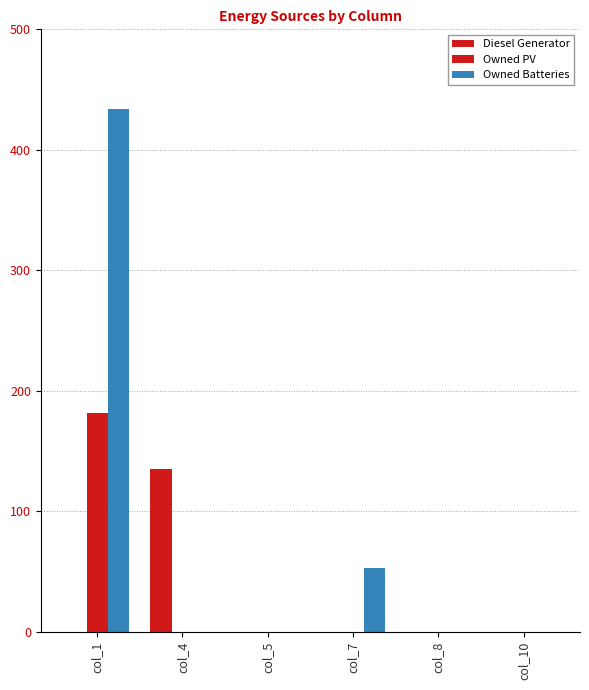

What is the difference between the maximum and minimum values in the Owned Batteries series?

434